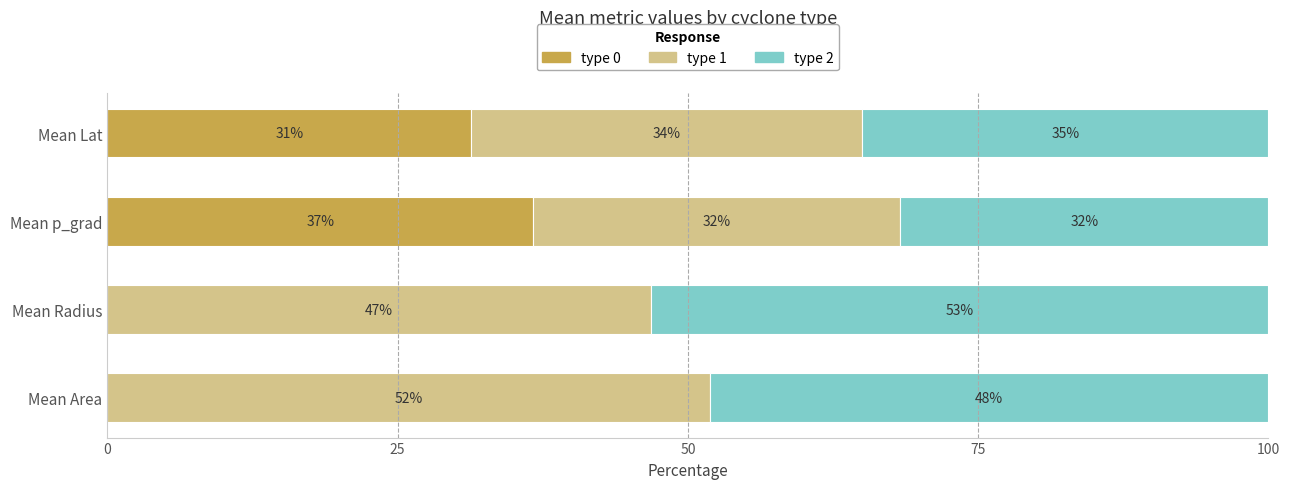

What is the maximum value for type 0?

36.7